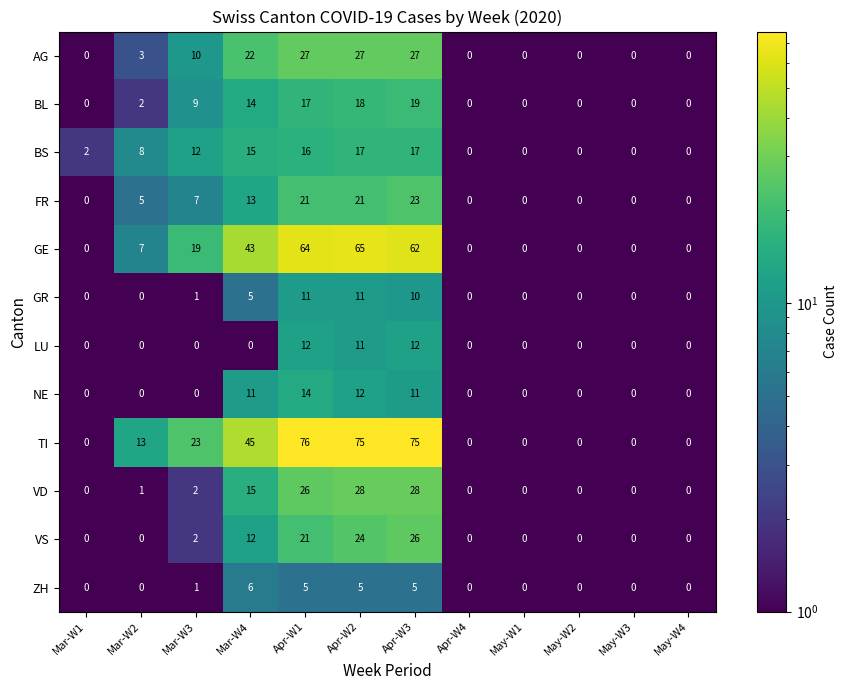

Which series has the largest range (max minus min)?

TI